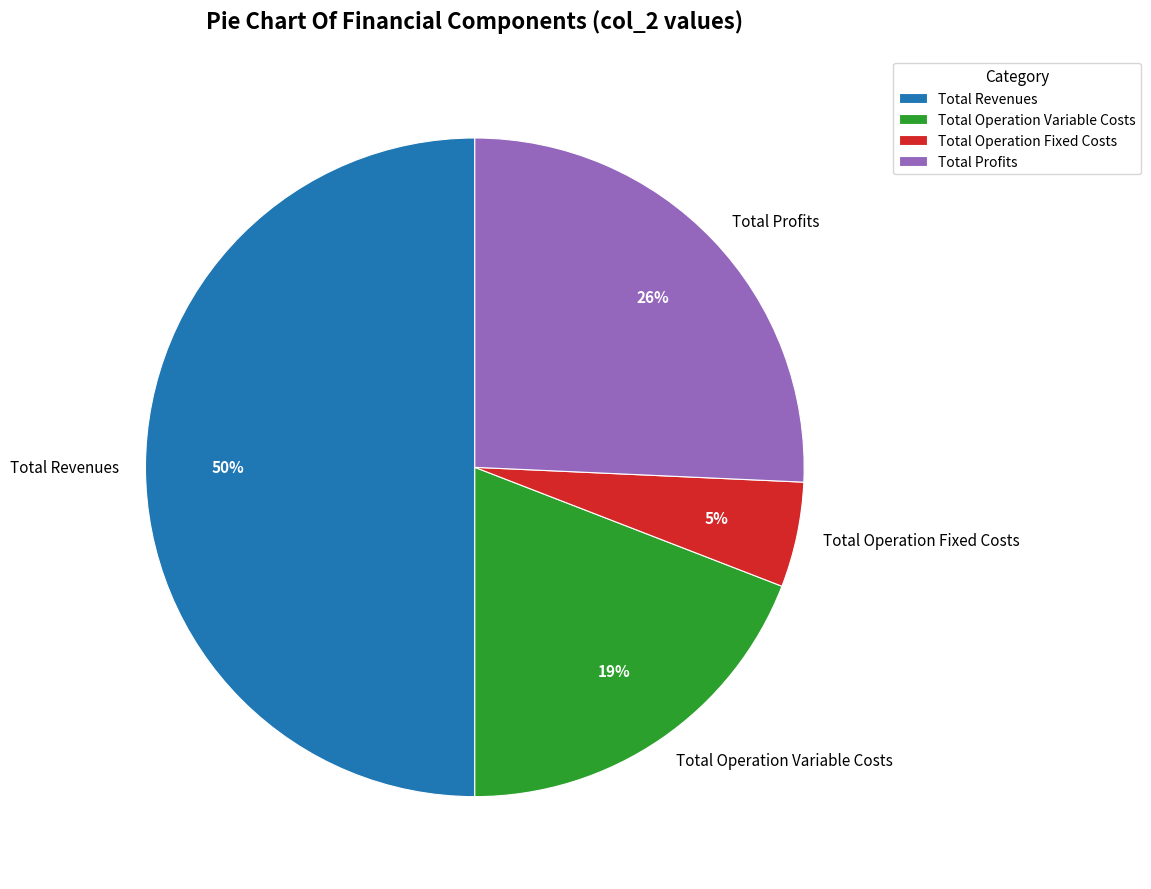

Which category has the biggest portion of the pie?

Total Revenues